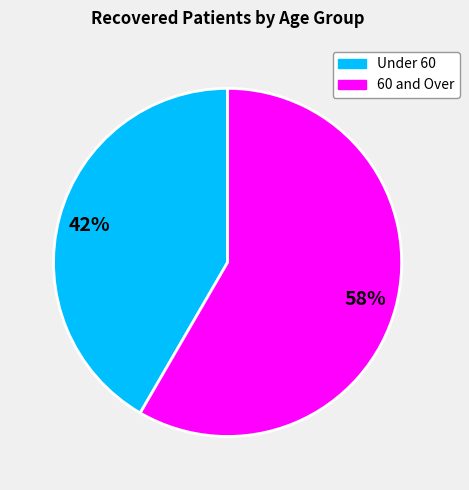

Does any single category account for the majority?

Yes